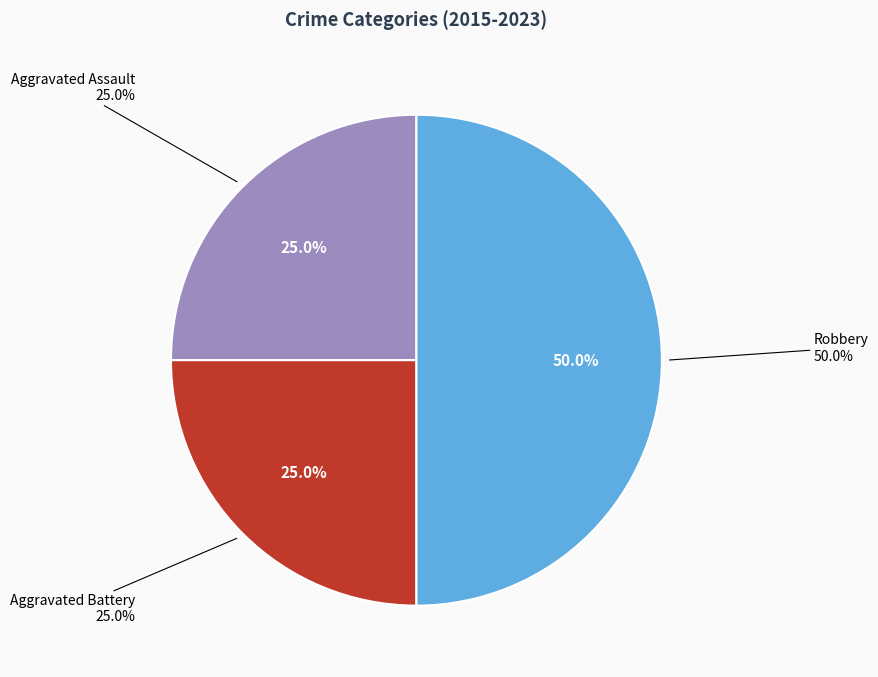

What is the ratio of the value at Aggravated Battery to the value at Robbery?

0.5